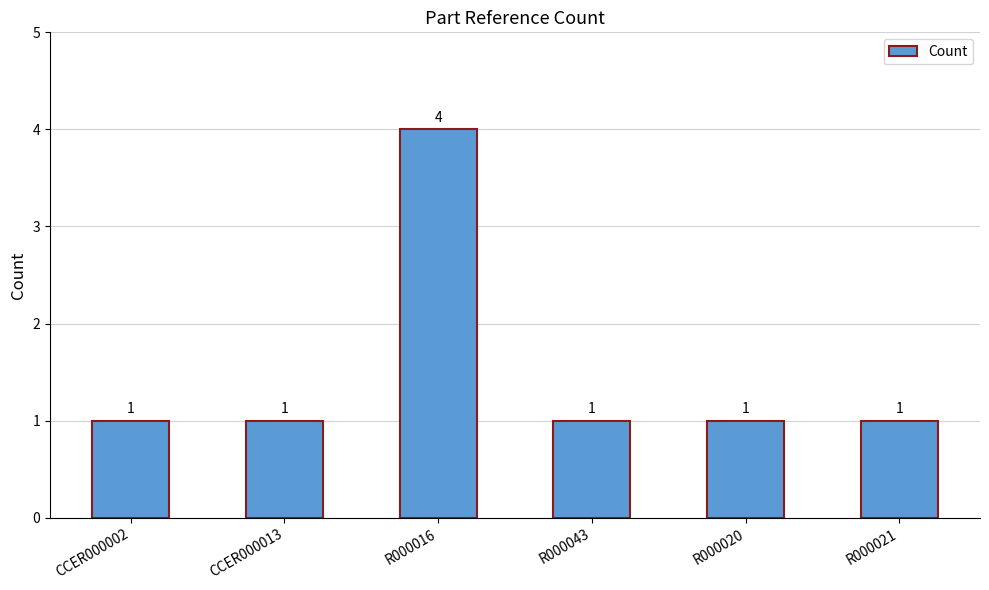

Reading right to left, extract all data points from this chart.

R000021=1	R000020=1	R000043=1	R000016=4	CCER000013=1	CCER000002=1